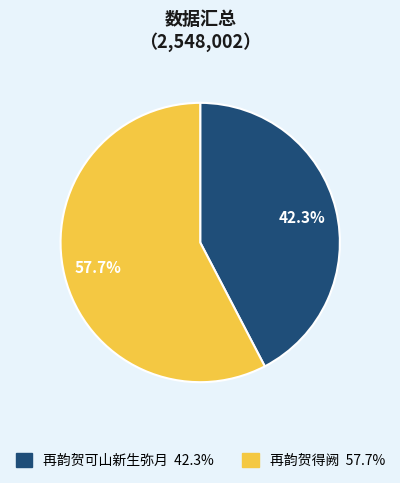

To the nearest percent, what is the combined percentage of 再韵贺可山新生弥月 and 再韵贺得阙?

100%